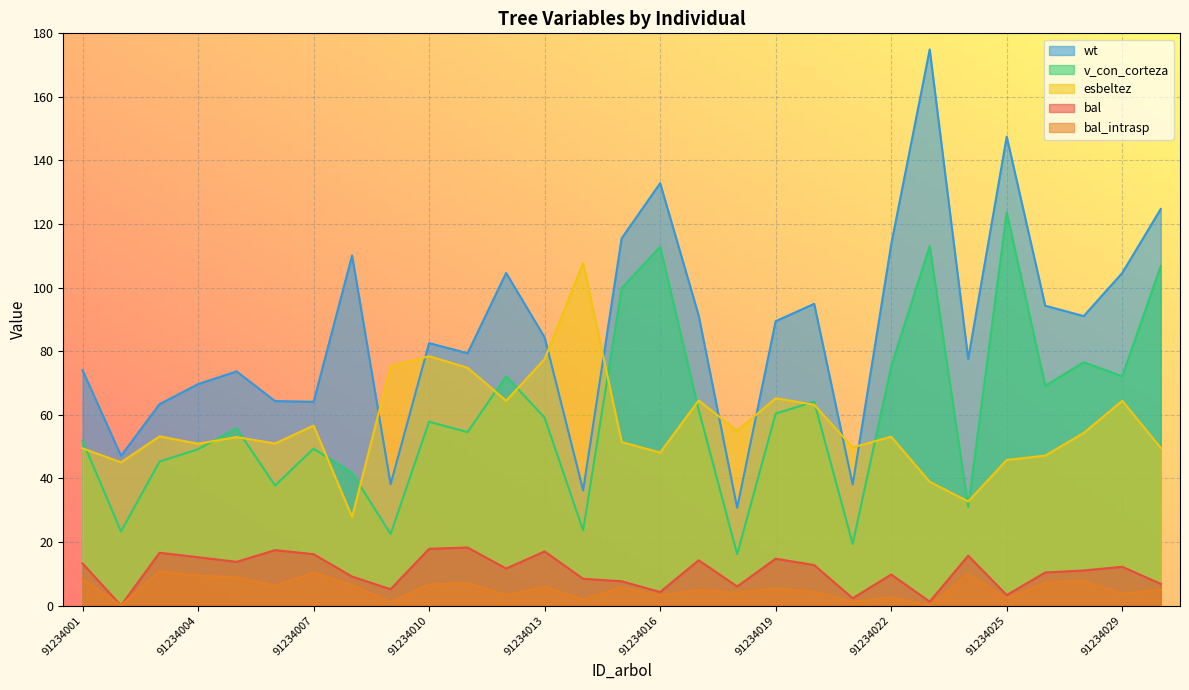

True or false: esbeltez and bal_intrasp intersect in this chart.

False